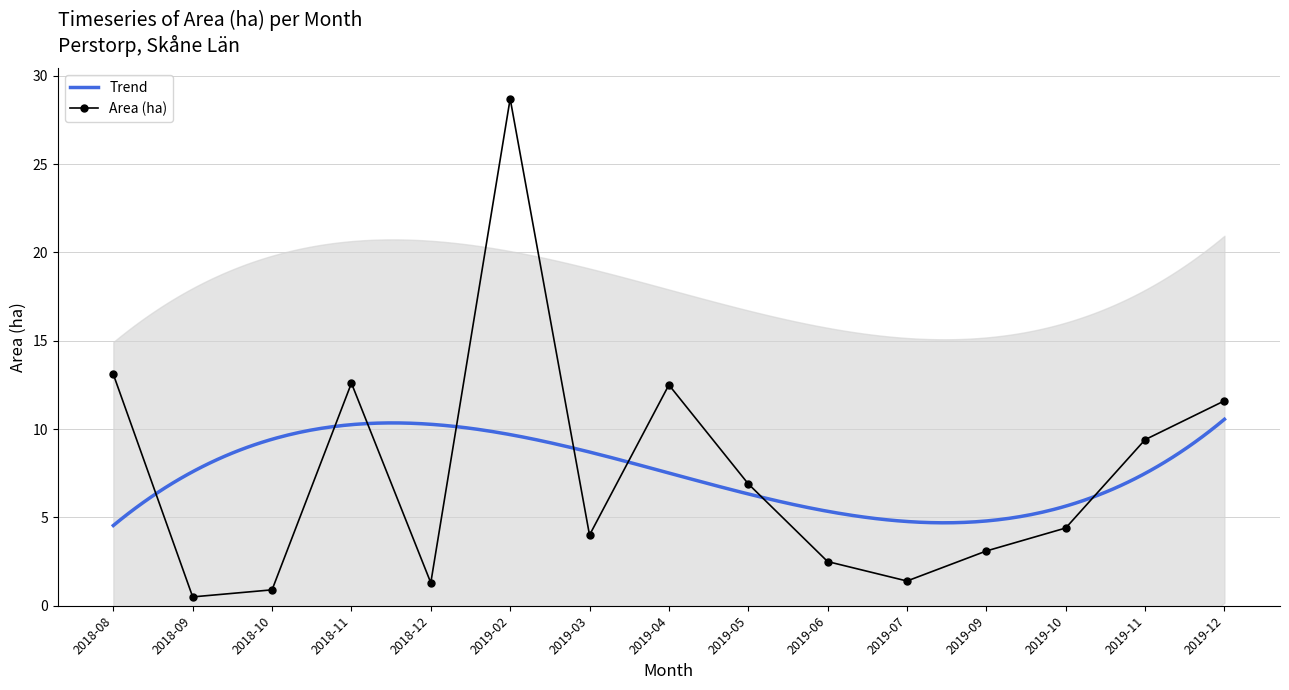

Does the chart have visible grid lines?

Yes